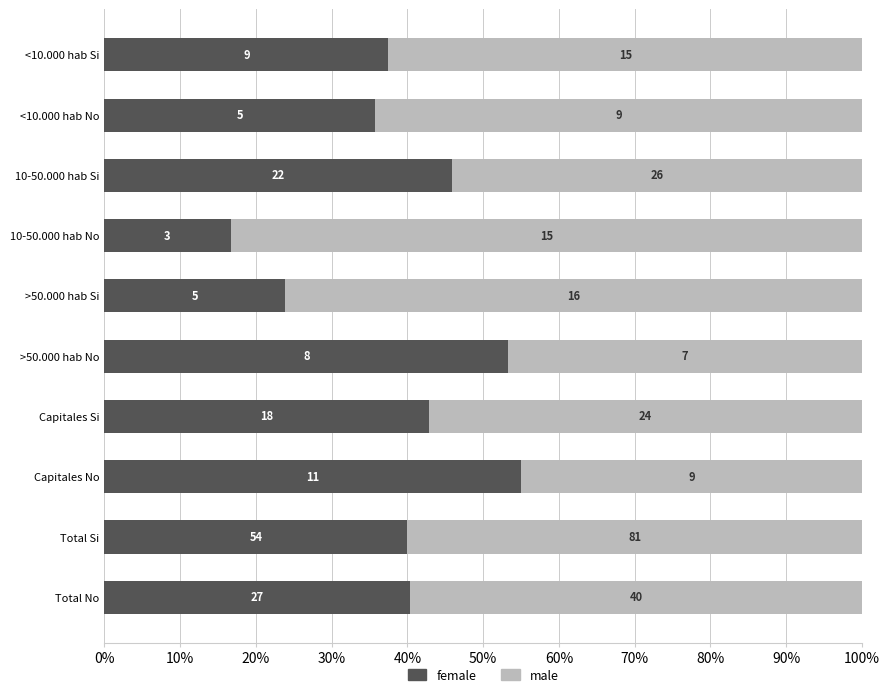

Rank the series by their maximum value, from lowest to highest.

female, male